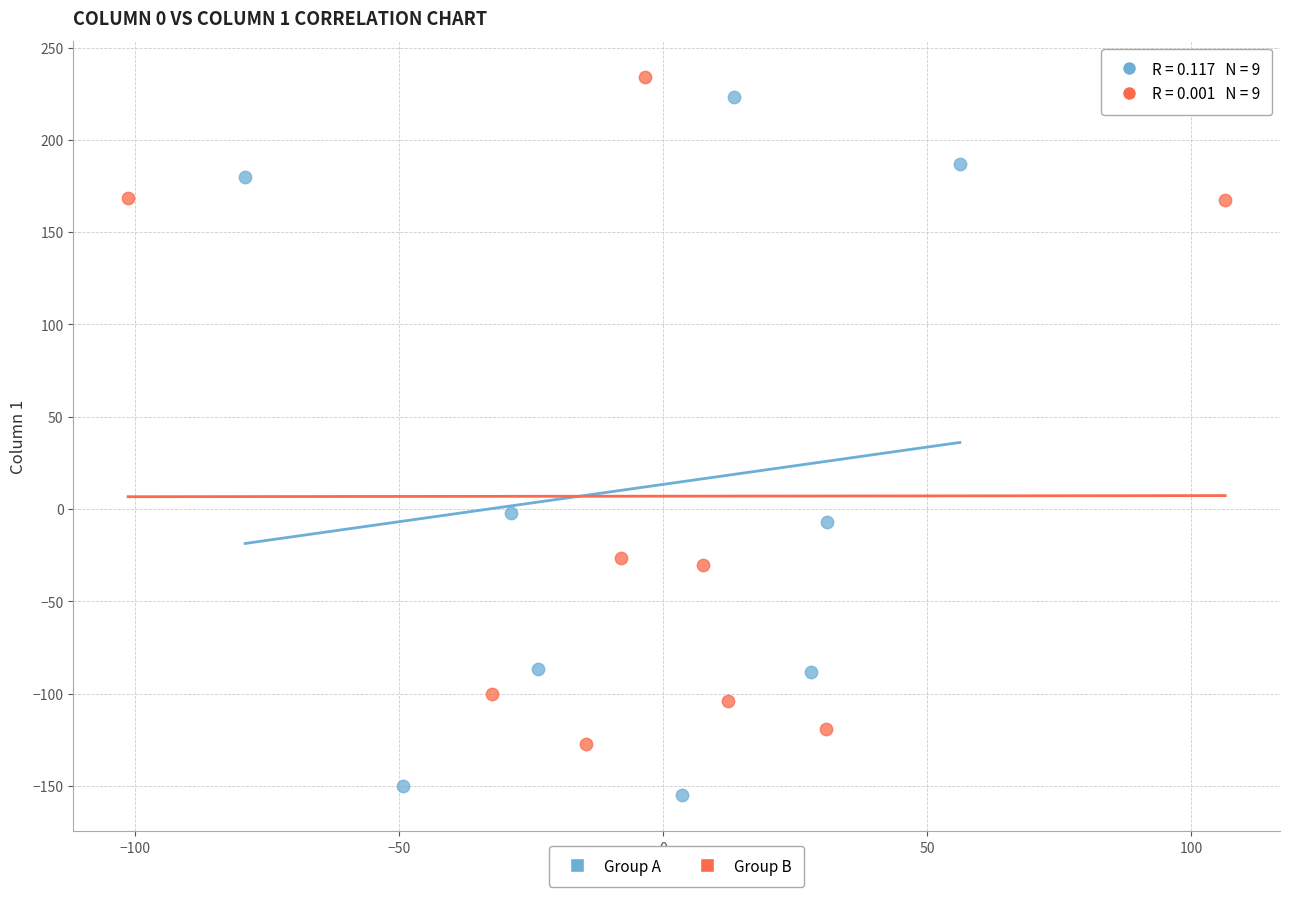

What are all the series names shown in the legend?

Group A, Group B